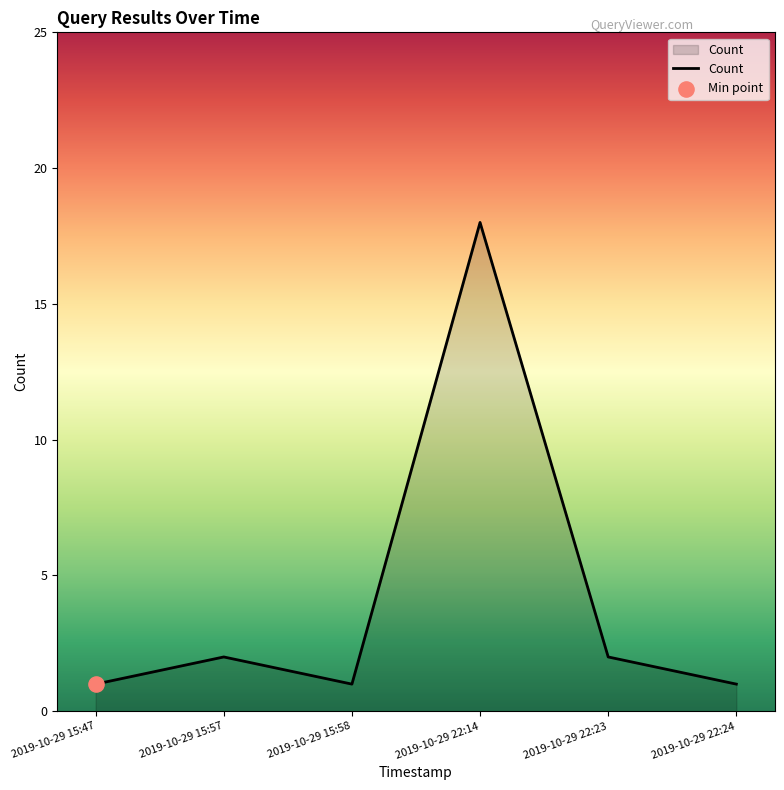

Which has a higher value, 2019-10-29 15:47 or 2019-10-29 15:57?

2019-10-29 15:57